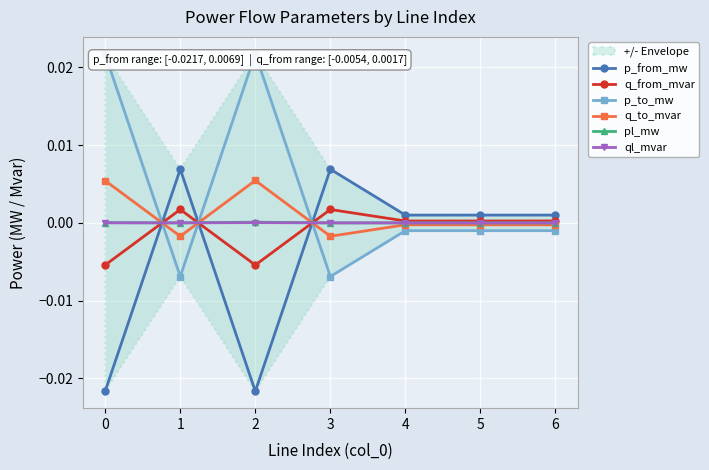

Is the value of p_from_mw at 5 greater than the value of pl_mw at 0?

Yes